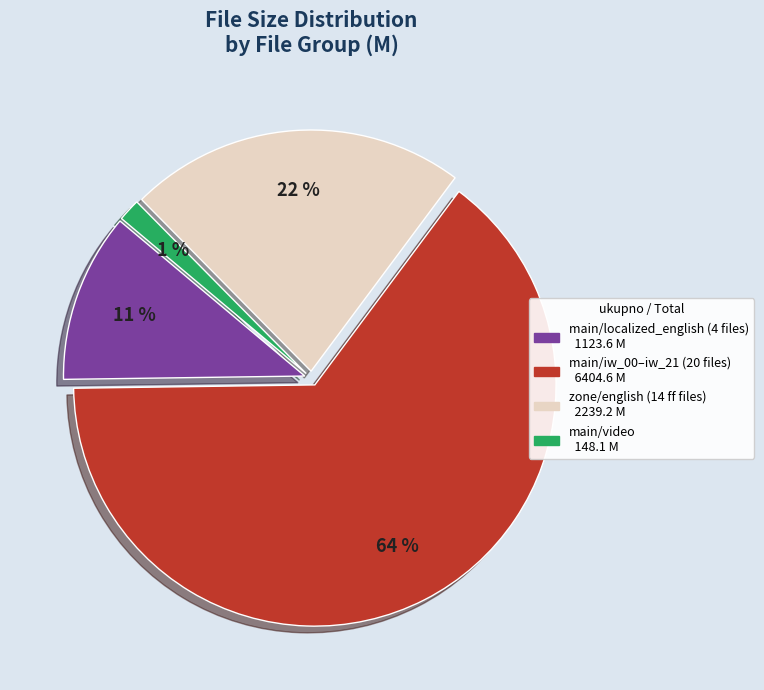

Is localized_english_iw01.iwd the majority of the pie?

No